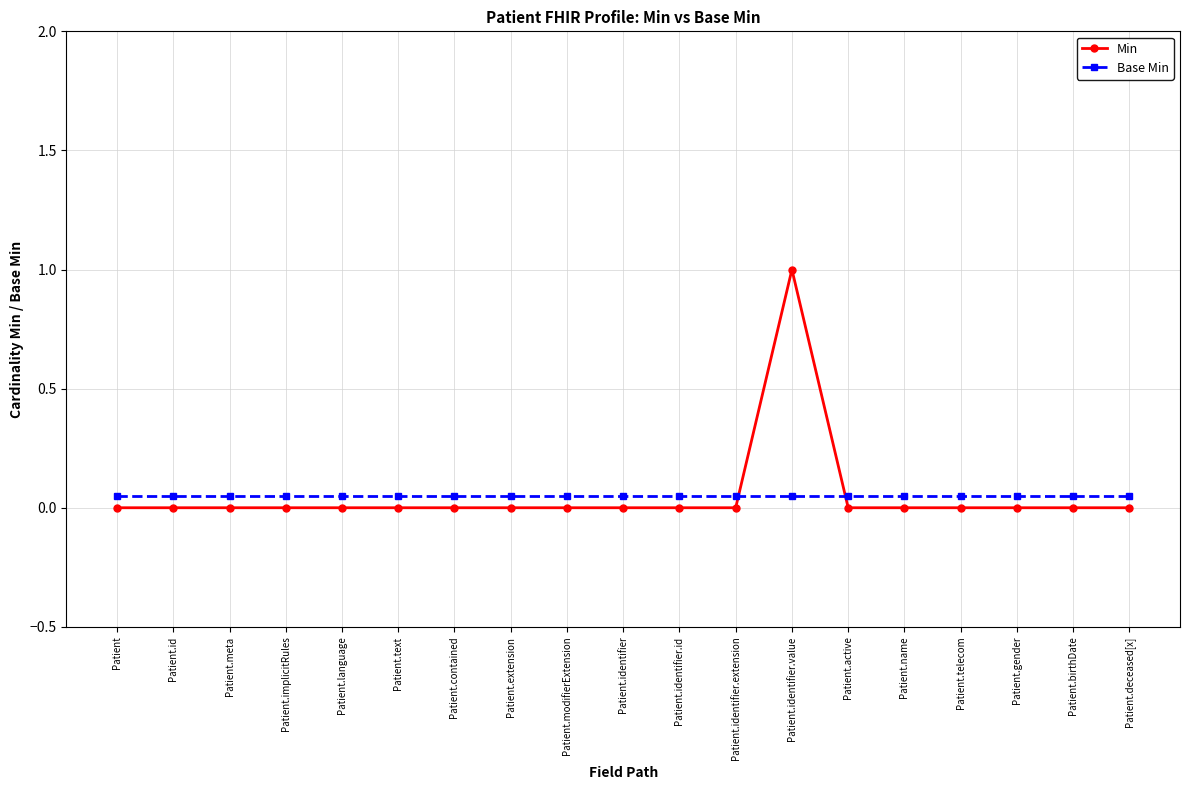

List the series in order of their peak value, highest first.

Min, Base Min